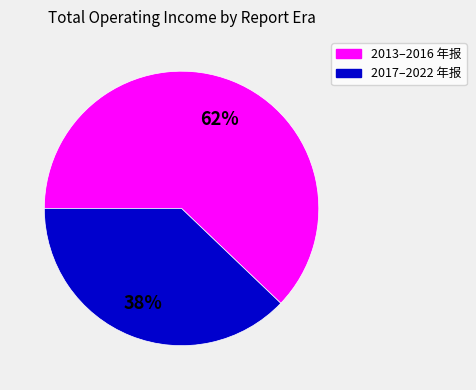

To the nearest percent, what is the difference between the largest and smallest slice percentages?

24%